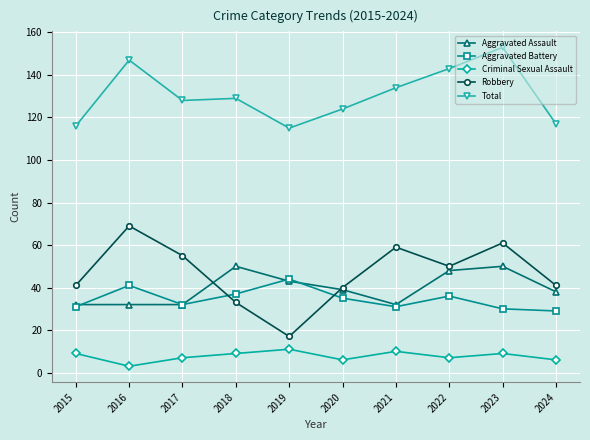

What is the spread (max minus min) of values at 2021?

124